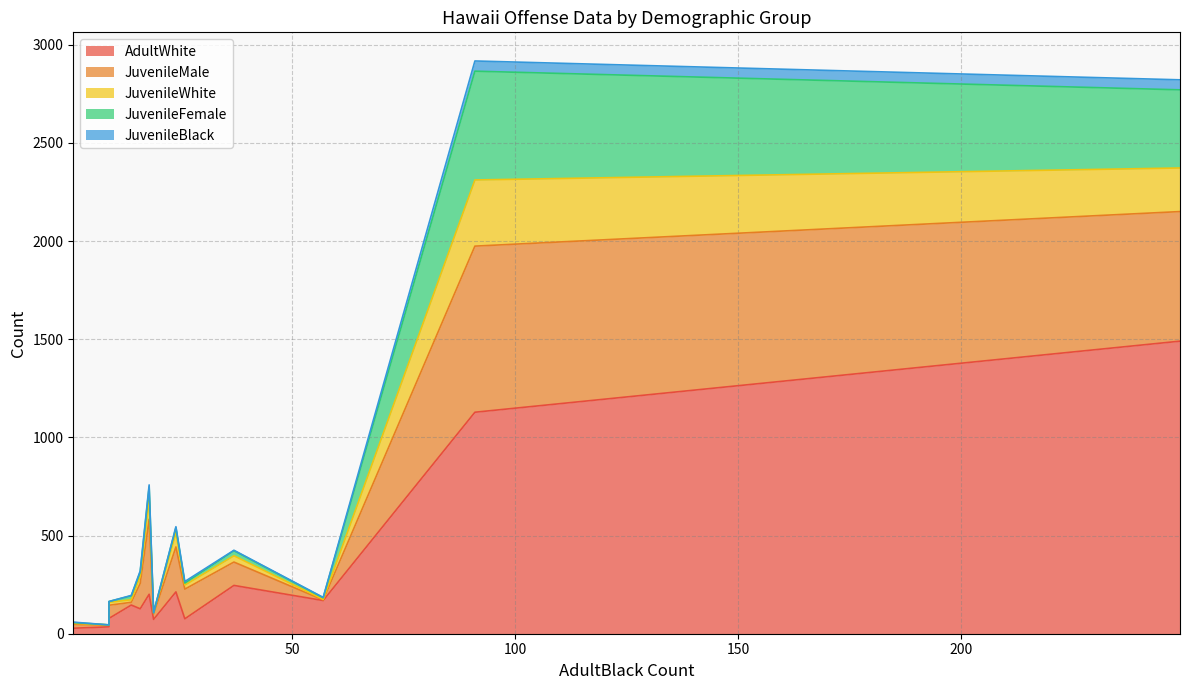

In JuvenileBlack, how many points are lower than both neighbors (excluding endpoints)?

5